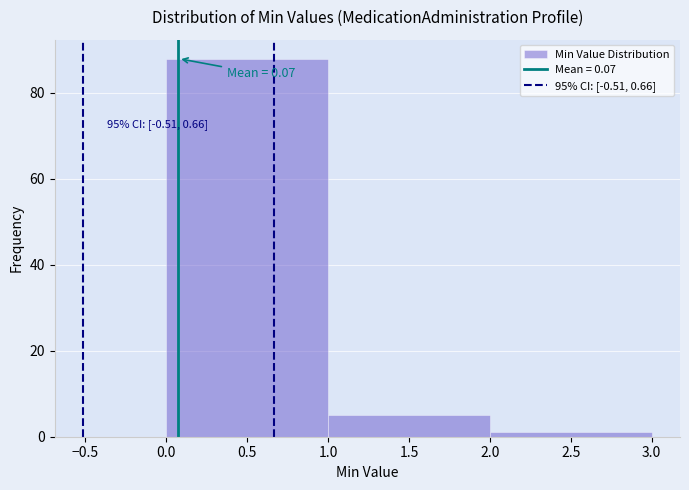

Which range on the x-axis has the tallest bar?

0.0 to 1.0